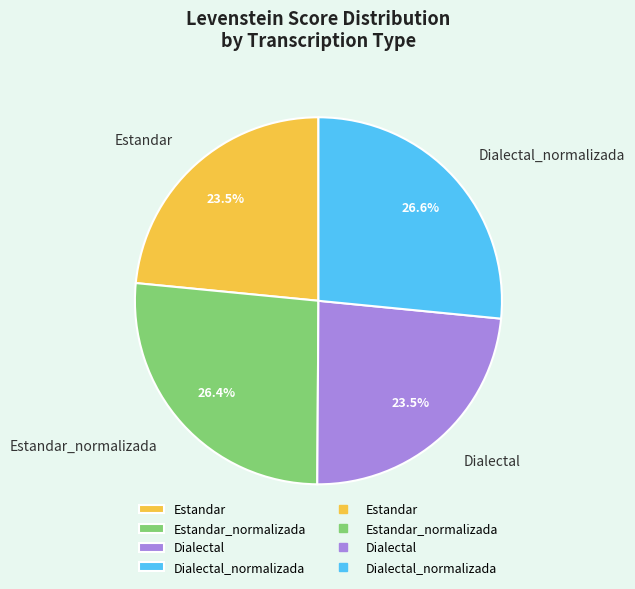

How many segments does this pie chart have?

4